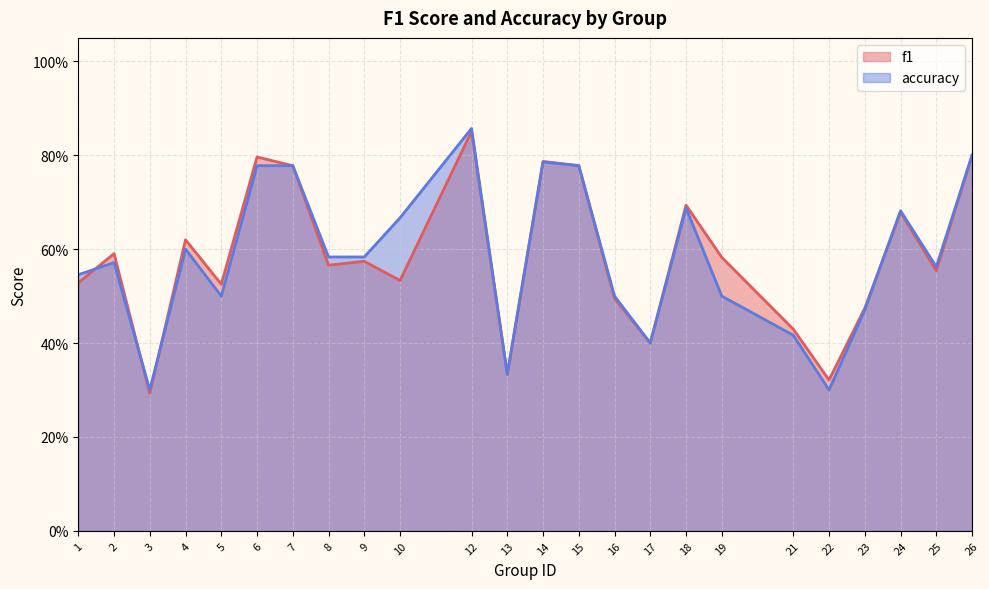

What is the greatest value displayed?

0.9